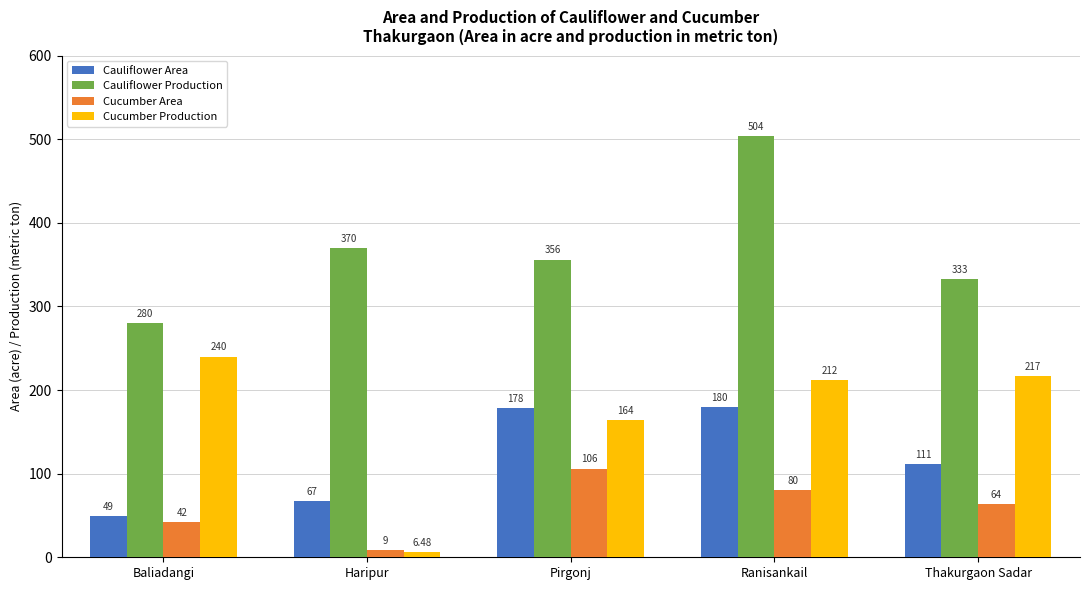

Reading left to right, what are all the values shown in this chart?

Cauliflower Area: Baliadangi=49.0	Haripur=67.0	Pirgonj=178.0	Ranisankail=180.0	Thakurgaon Sadar=111.0
Cauliflower Production: Baliadangi=280.0	Haripur=370.0	Pirgonj=356.0	Ranisankail=504.0	Thakurgaon Sadar=333.0
Cucumber Area: Baliadangi=42.0	Haripur=9.0	Pirgonj=106.0	Ranisankail=80.0	Thakurgaon Sadar=64.0
Cucumber Production: Baliadangi=240.0	Haripur=6.5	Pirgonj=164.0	Ranisankail=212.0	Thakurgaon Sadar=217.0